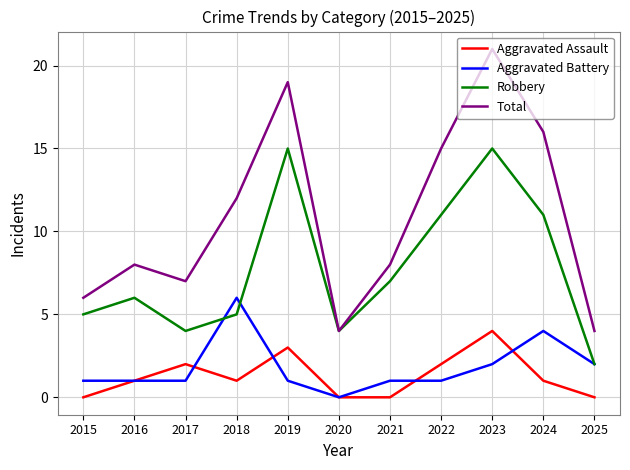

Reading left to right, extract all data points from this chart.

Aggravated Assault: 0	1	2	1	3	0	0	2	4	1	0
Aggravated Battery: 1	1	1	6	1	0	1	1	2	4	2
Robbery: 5	6	4	5	15	4	7	11	15	11	2
Total: 6	8	7	12	19	4	8	15	21	16	4